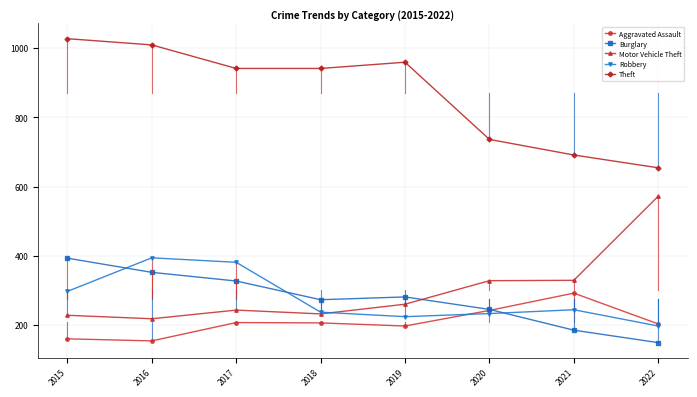

What are all the series names shown in the legend?

Aggravated Assault, Burglary, Motor Vehicle Theft, Robbery, Theft